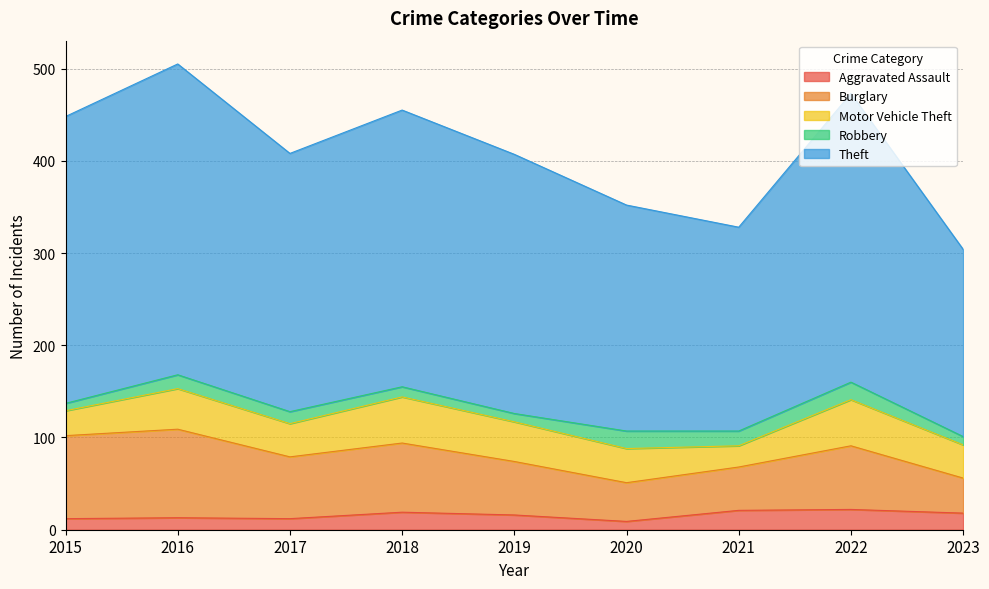

True or false: Theft and Motor Vehicle Theft intersect in this chart.

False